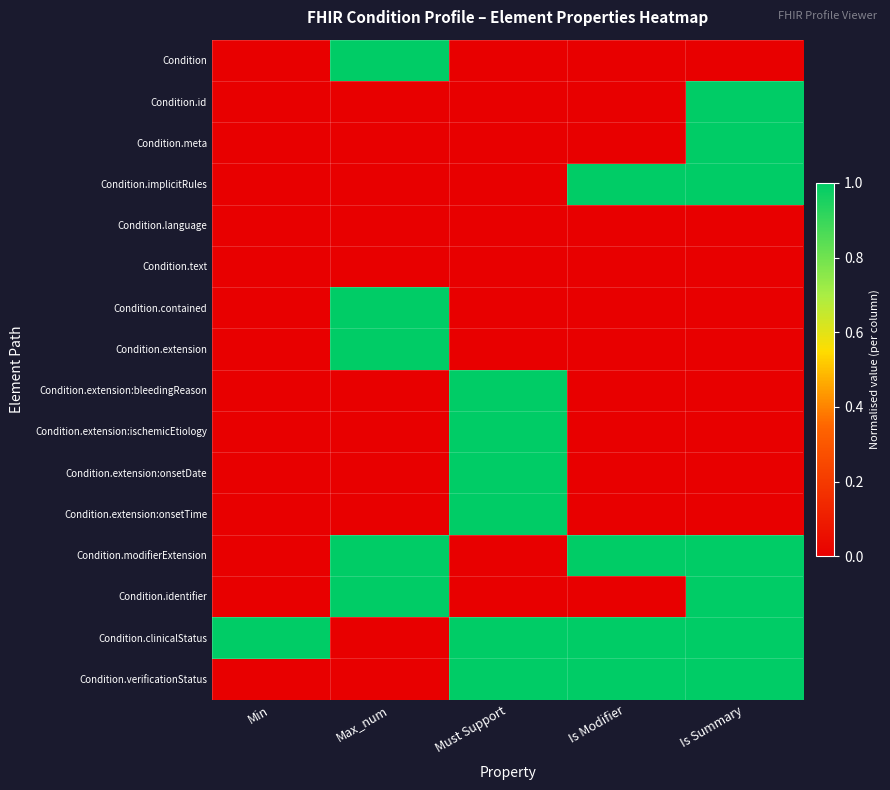

At how many categories does at least one series exceed 0?

5